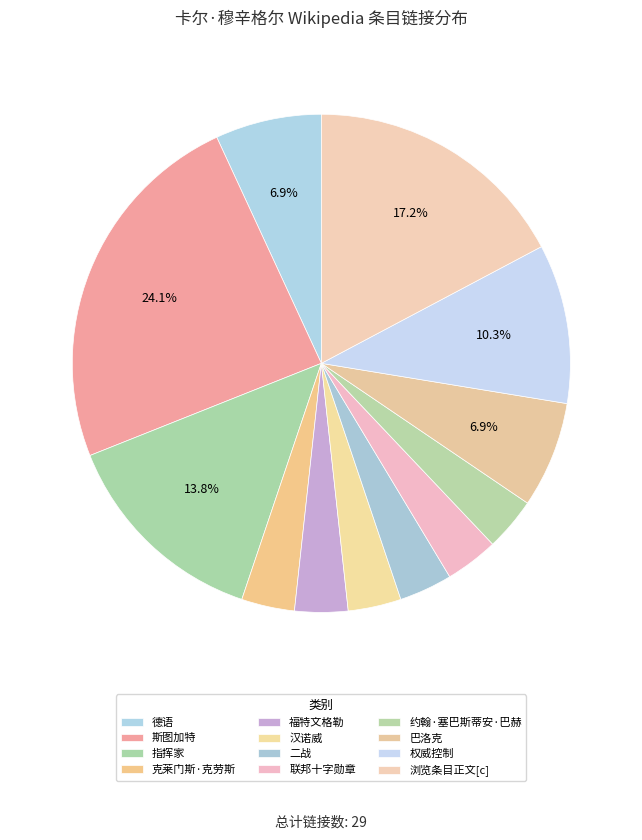

Does 浏览条目正文[c] represent more than half of the total?

No